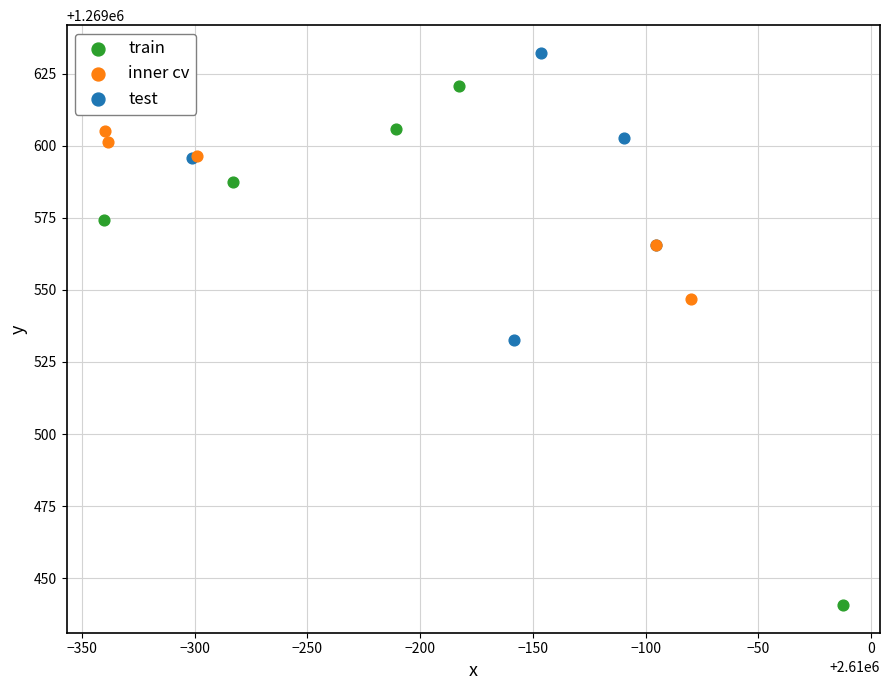

Which series contains the lowest Y value?

train